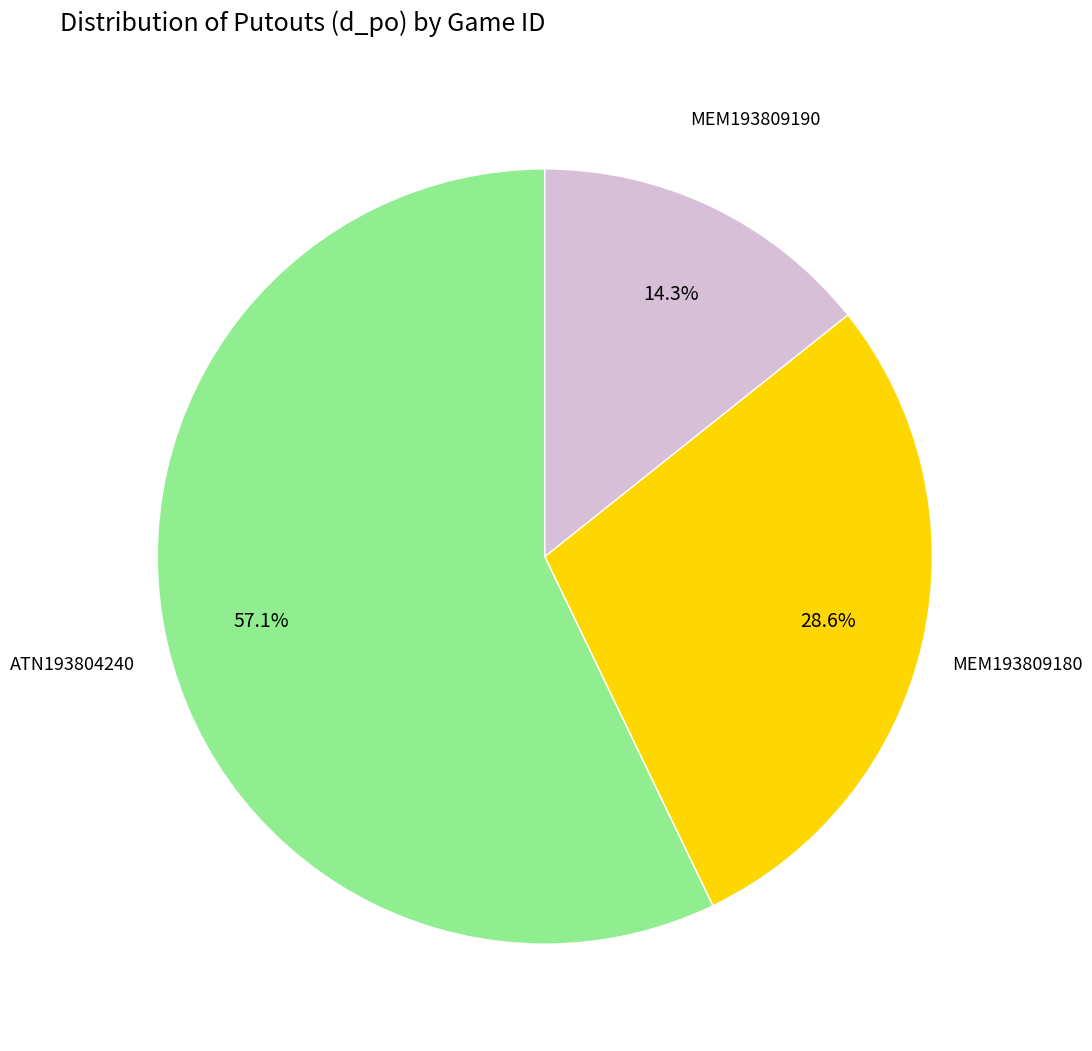

To the nearest percent, what is the difference between the largest and smallest slice percentages?

43%